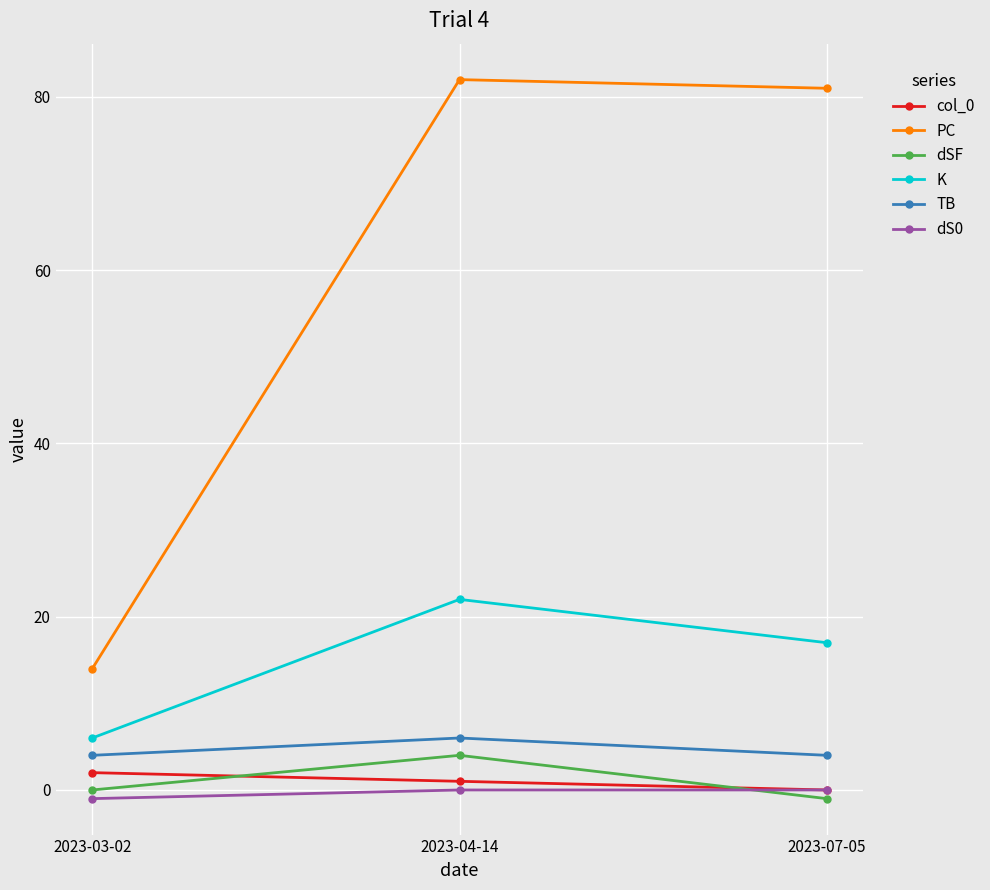

Count the number of categories in the chart.

3